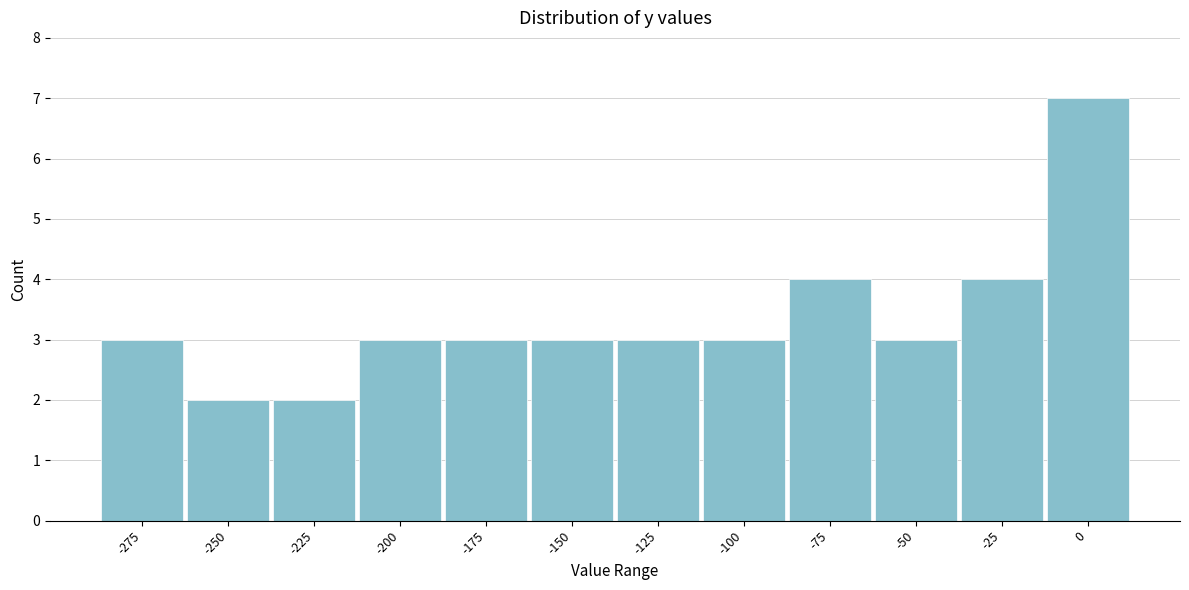

Reading left to right, what are all the values shown in this chart?

3	2	2	3	3	3	3	3	4	3	4	7